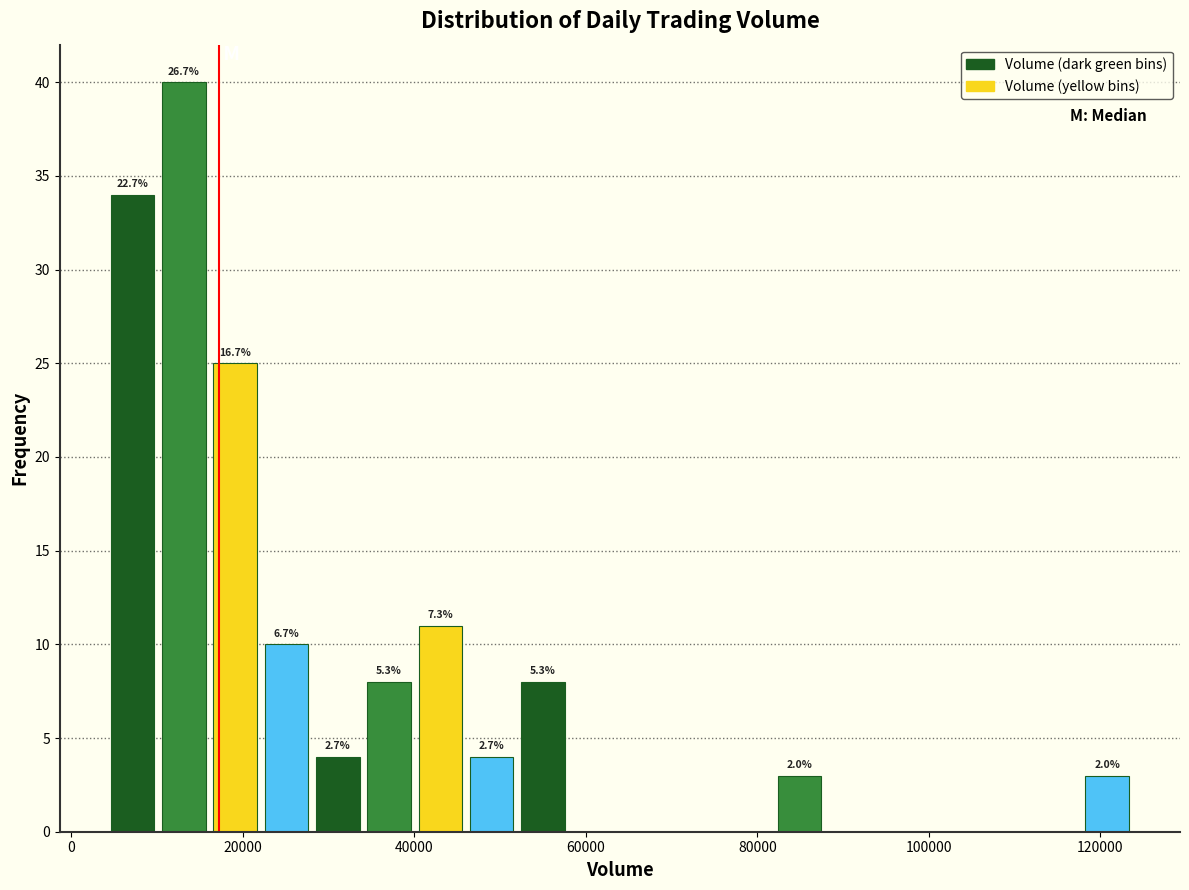

Read against the x-axis, roughly where is the centre of the tallest bar?

14000